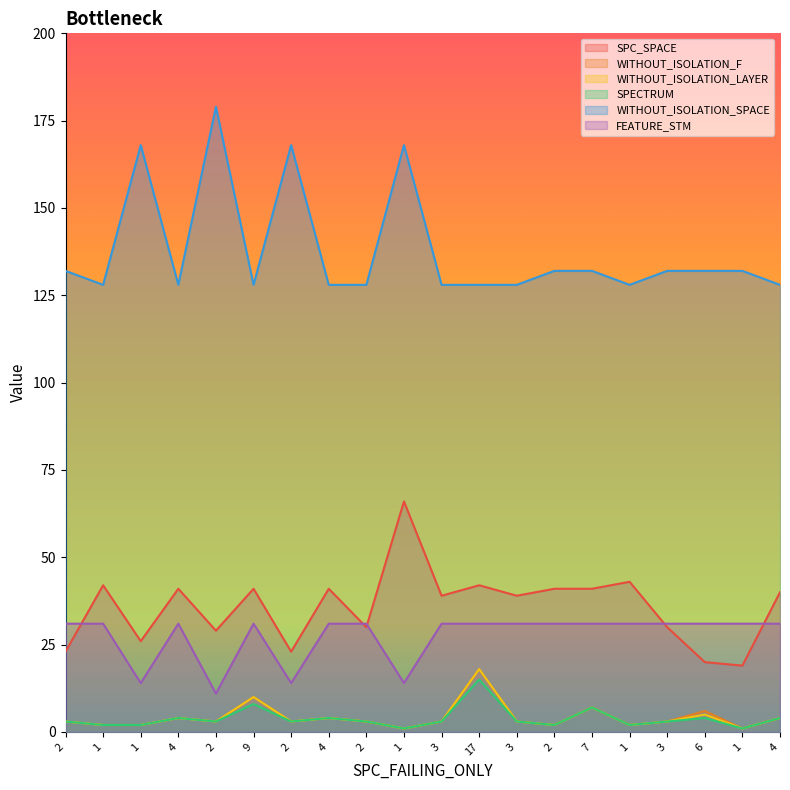

How many interior local peaks does the WITHOUT_ISOLATION_F series have?

6